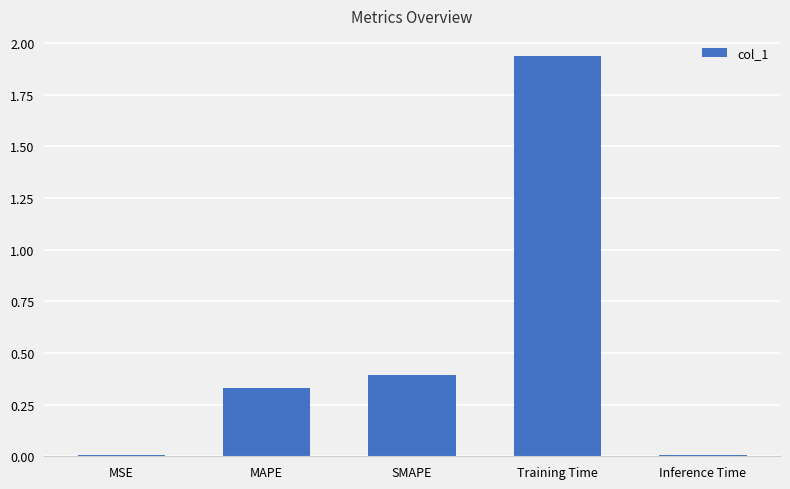

Between Training Time and MSE, which is larger?

Training Time